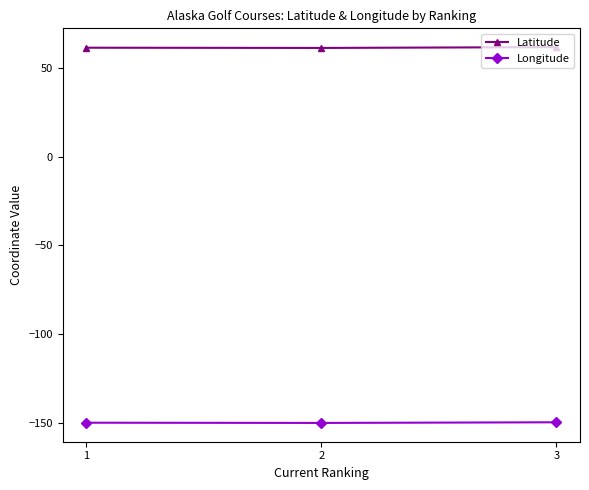

The value of Longitude at 2 is -65.1. True or false?

False